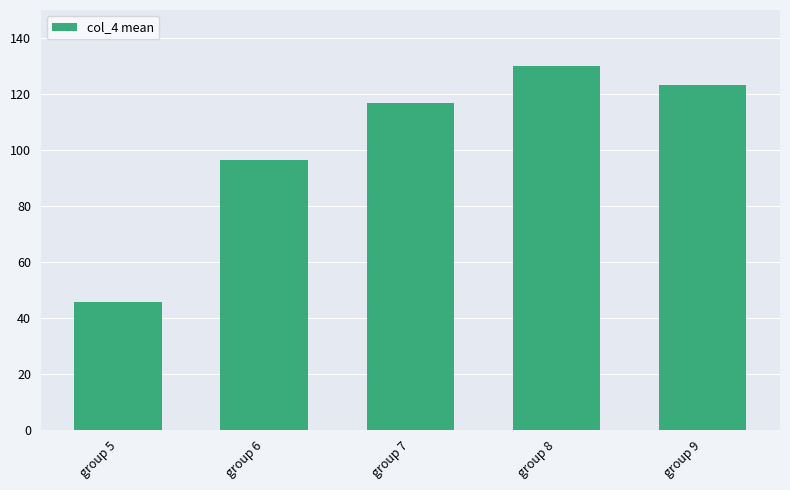

True or false: the data shows 96.4 at group 6.

True